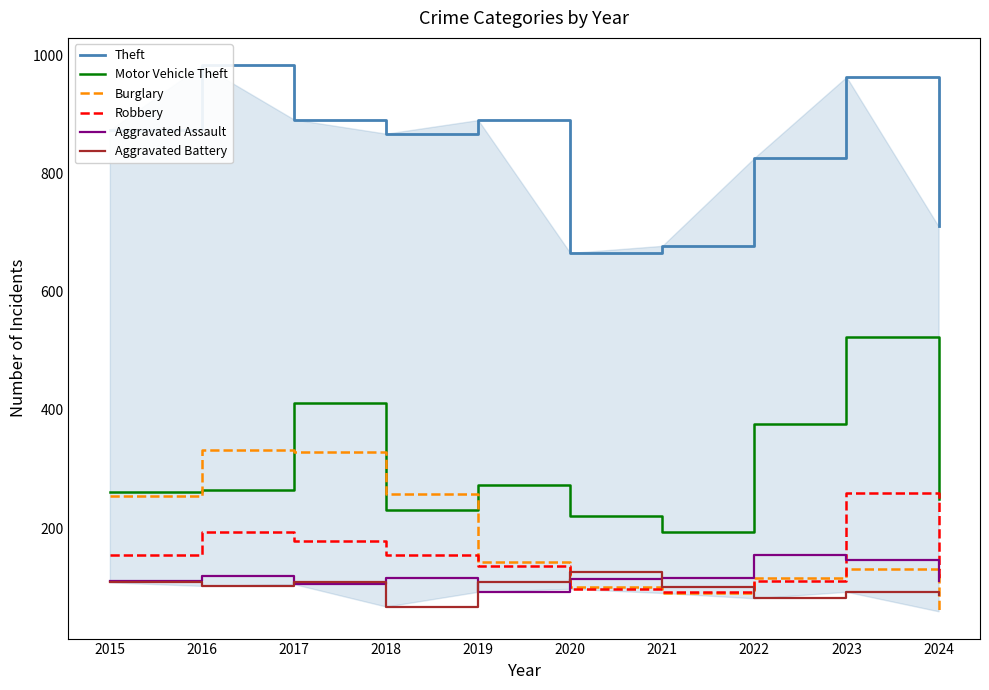

What is the difference between the maximum and minimum values in the Motor Vehicle Theft series?

331